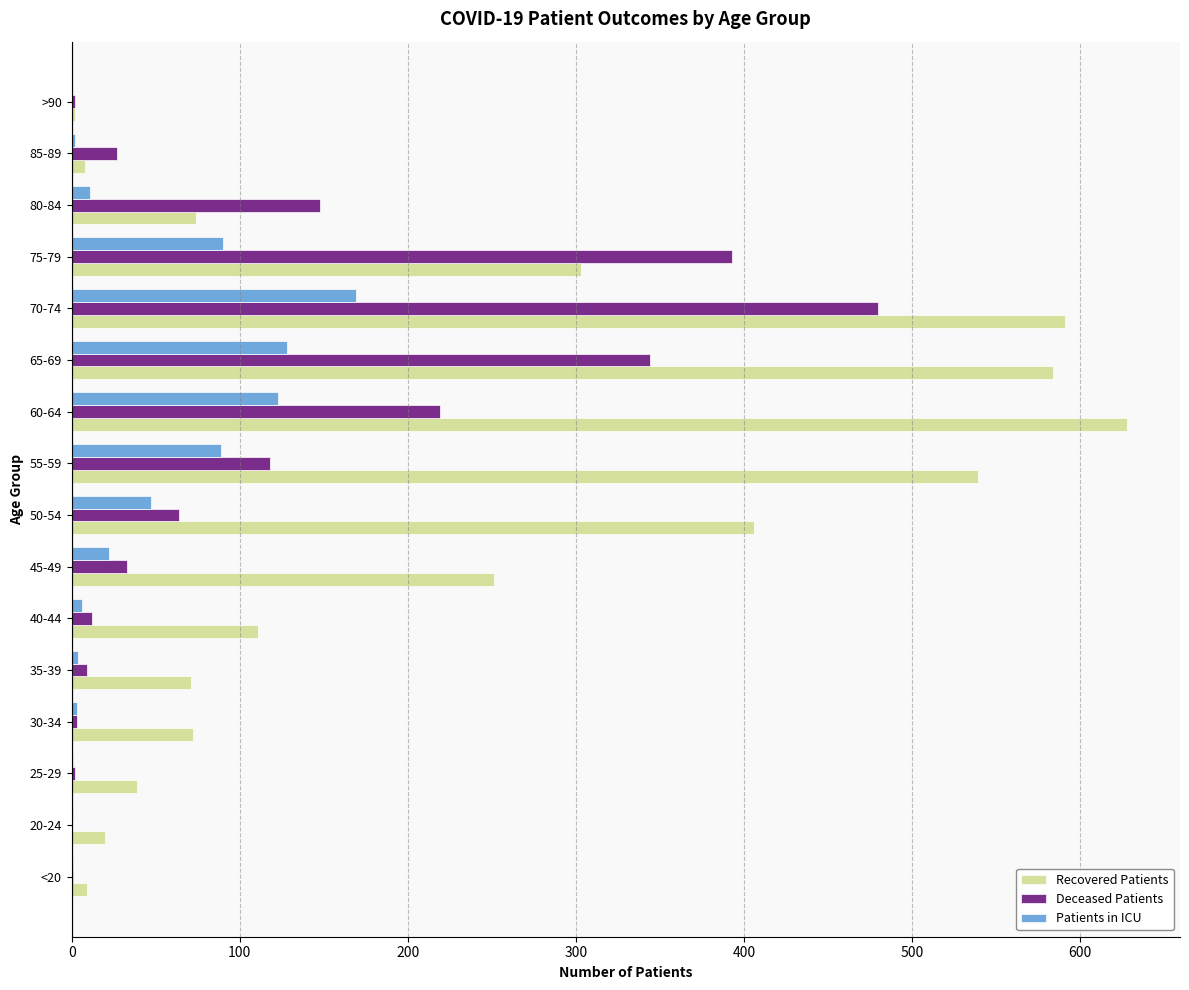

Which series changed the most between 60-64 and 85-89?

Recovered Patients